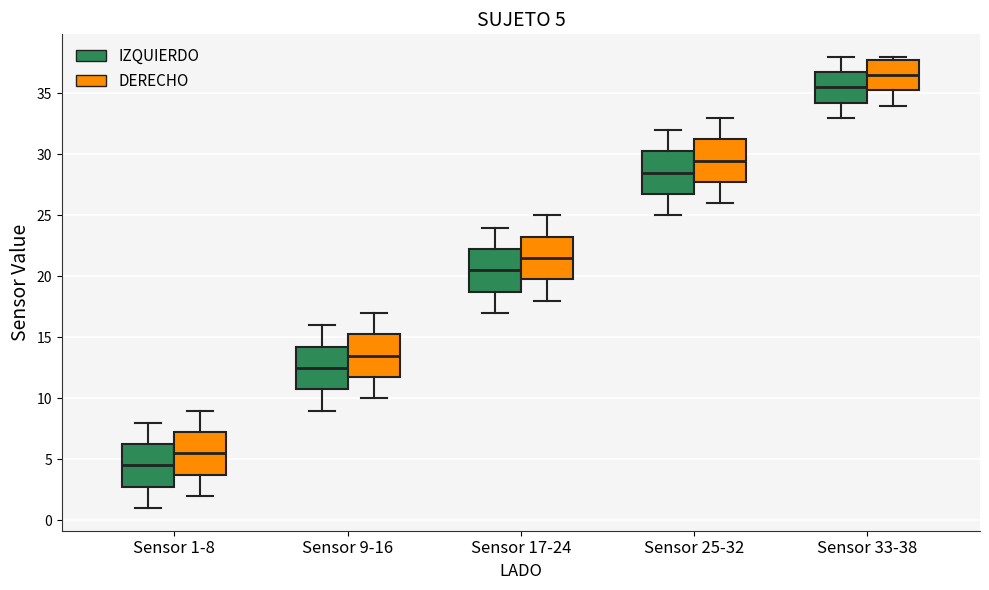

Which box's median line is the highest?

Sensor 33-38 (DERECHO)